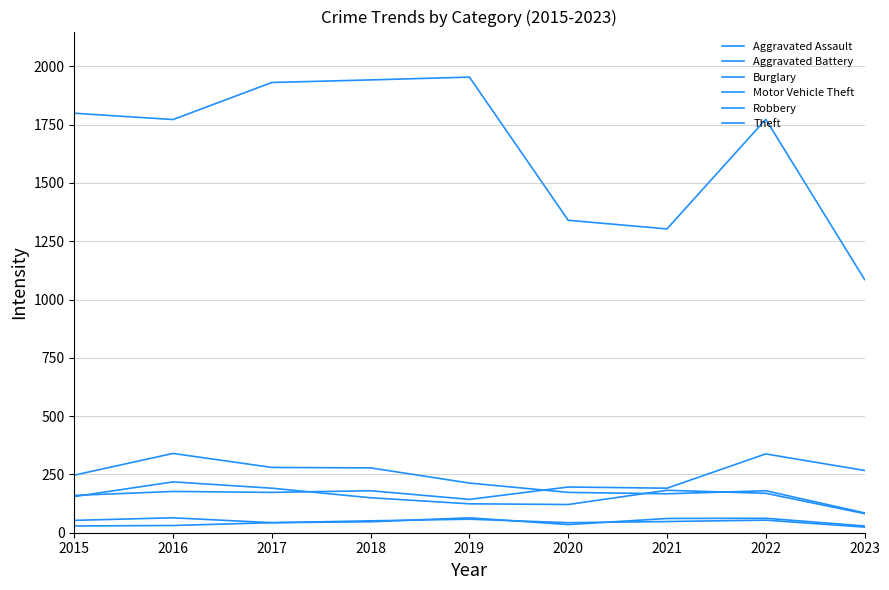

The Motor Vehicle Theft series shows 126 at 2020. True or false?

False